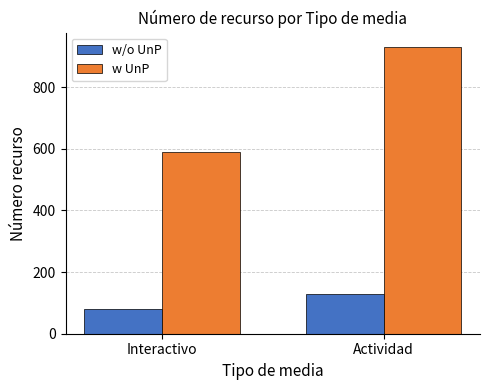

What are all the series names shown in the legend?

w/o UnP, w UnP